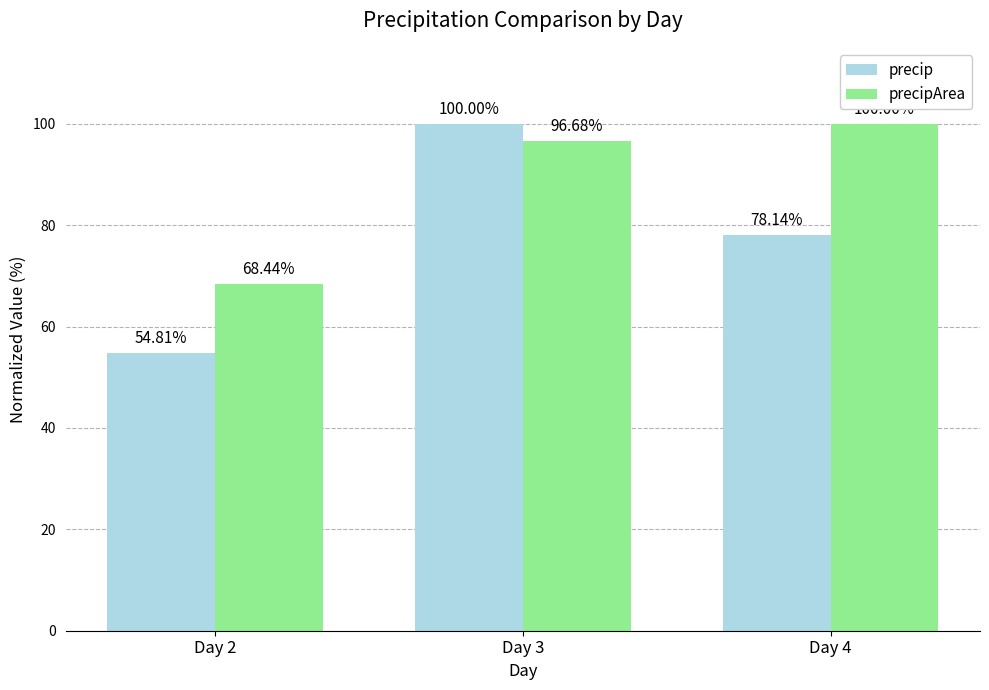

How many series are shown in this chart?

2